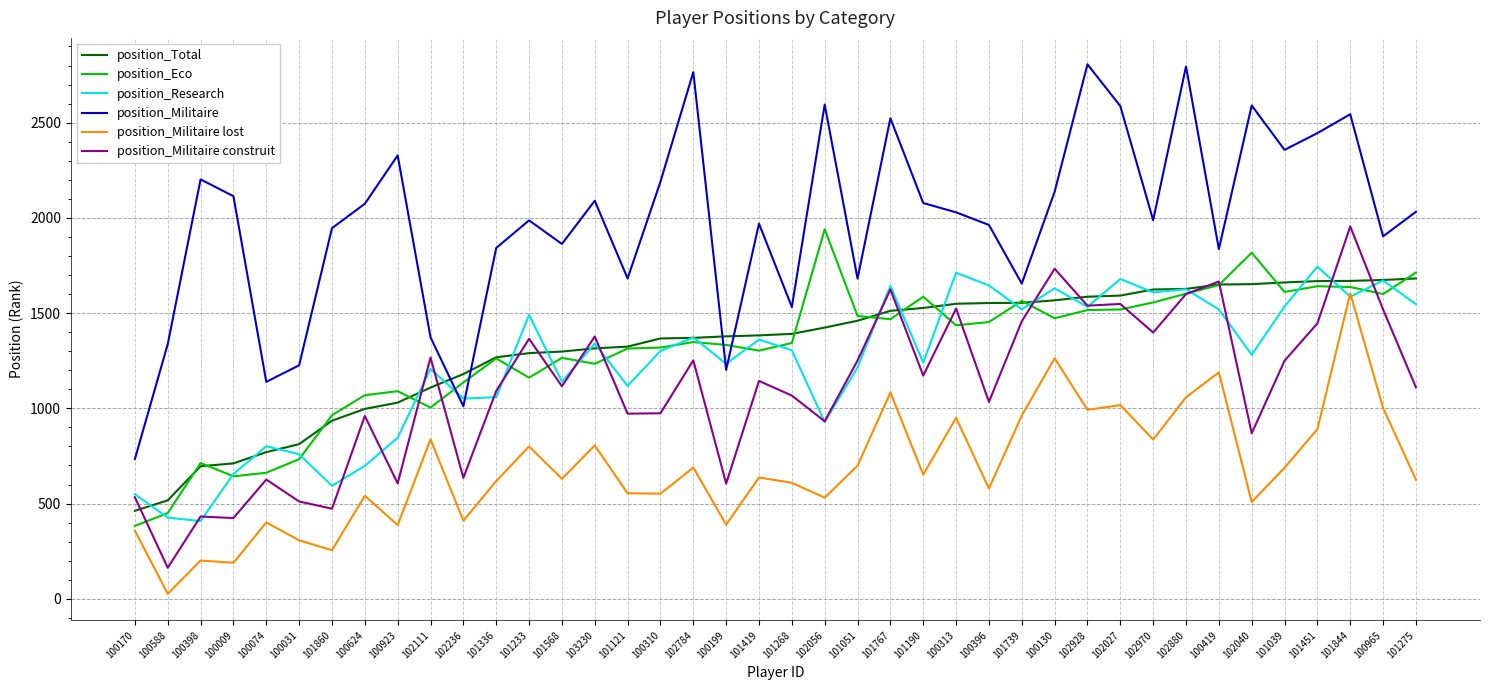

The position_Militaire lost series shows 541 at 100624. True or false?

True